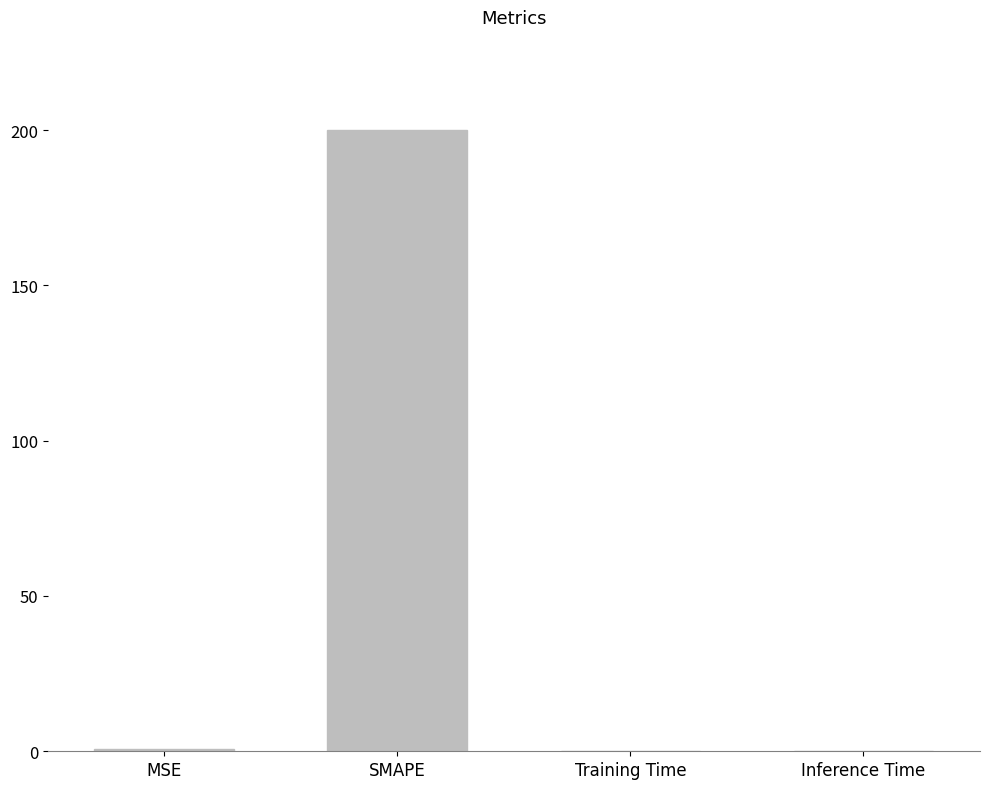

True or false: the data shows 0.0 at Inference Time.

True